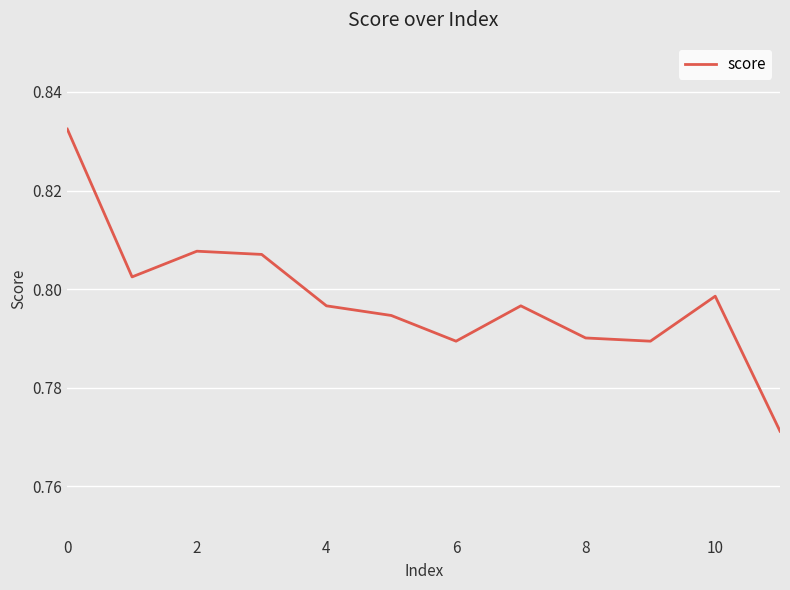

Does the chart display data point markers on the line(s)?

No